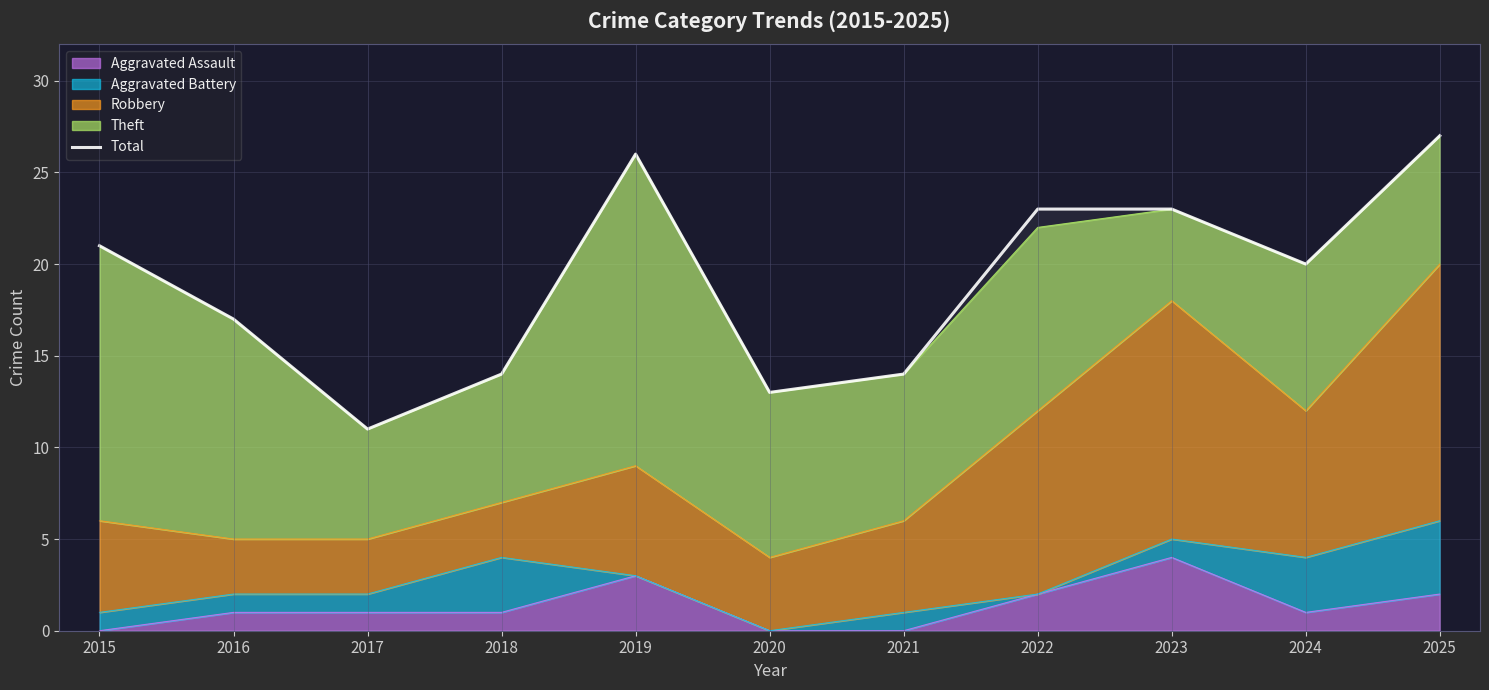

The value at 2021 is 25. True or false?

False